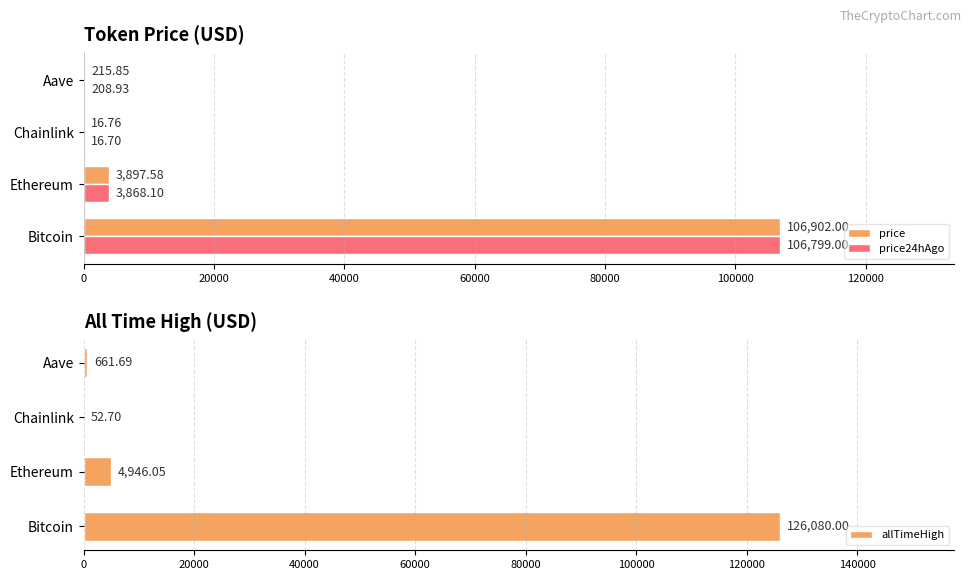

What are all the series names shown in the legend?

price, price24hAgo, allTimeHigh